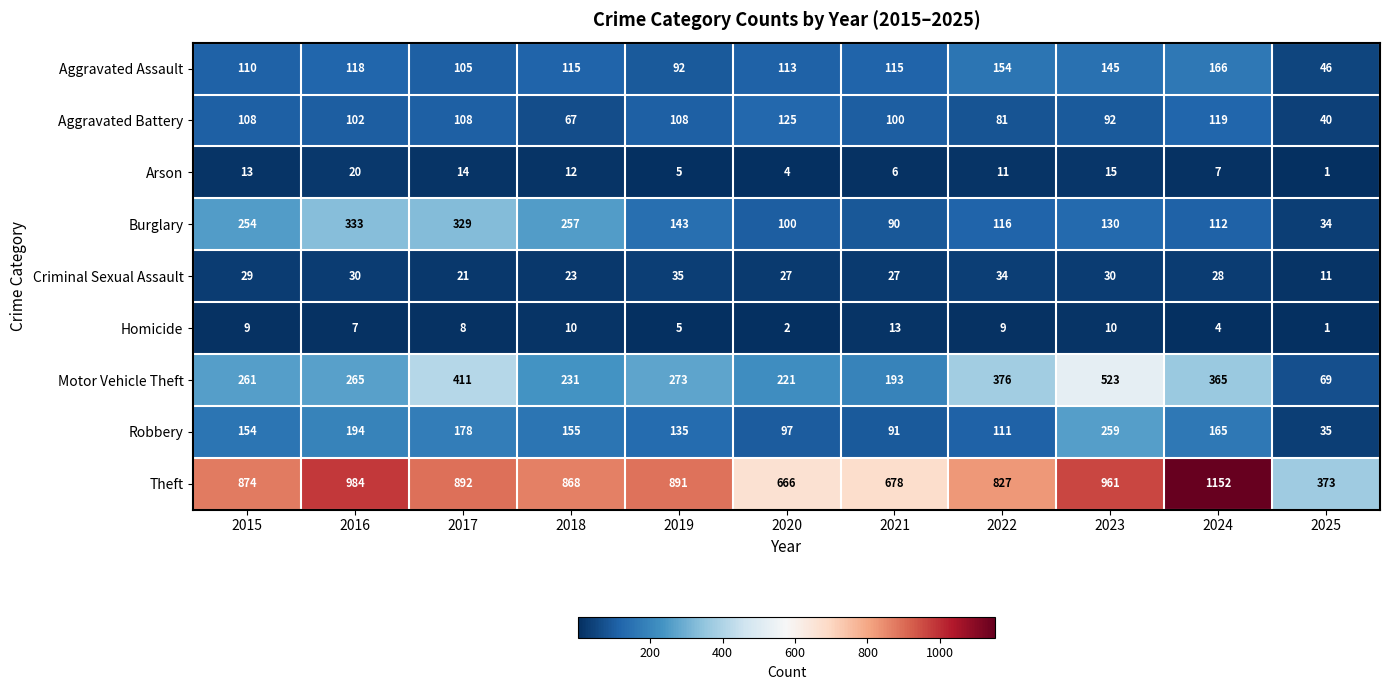

At how many categories does at least one series exceed 59?

11